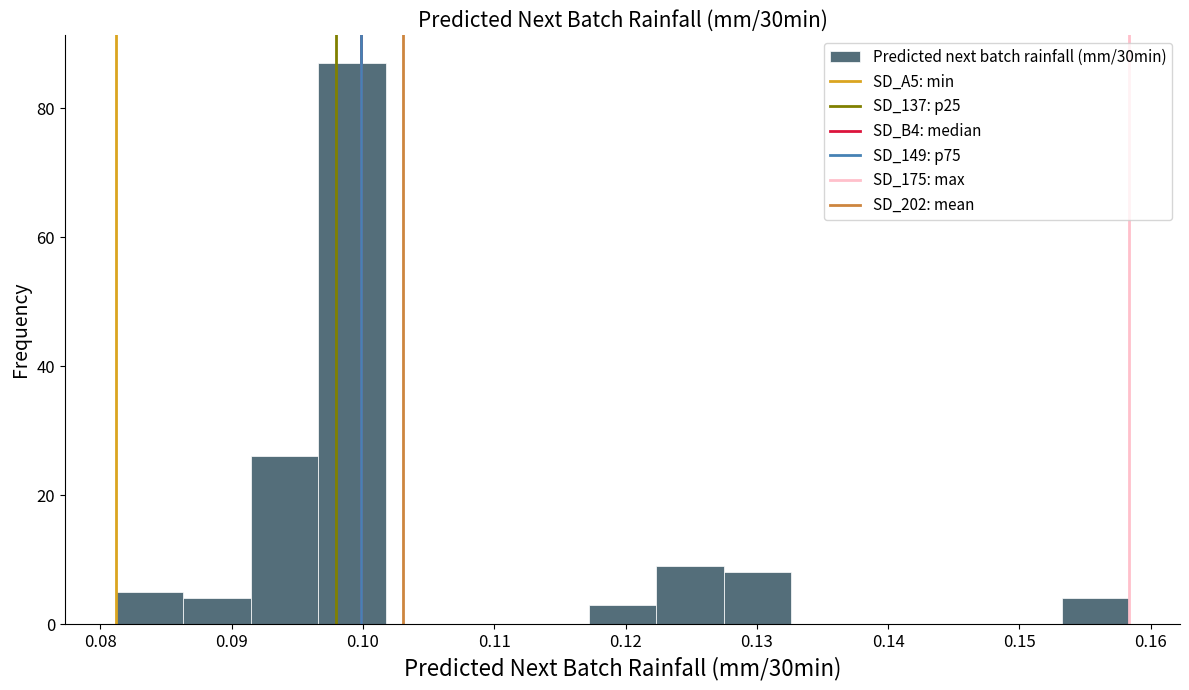

Reading left to right, transcribe this chart: for each bar, give the range it covers on the x-axis and its height. Neither the bar edges nor the heights are printed on the chart, so give them approximately, as read against the axes.

0.081 to 0.086: 6
0.086 to 0.091: 4
0.091 to 0.097: 26
0.097 to 0.102: 88
0.102 to 0.107: 0
0.107 to 0.112: 0
0.112 to 0.117: 0
0.117 to 0.122: 4
0.122 to 0.127: 10
0.127 to 0.133: 8
0.133 to 0.138: 0
0.138 to 0.143: 0
0.143 to 0.148: 0
0.148 to 0.153: 0
0.153 to 0.158: 4